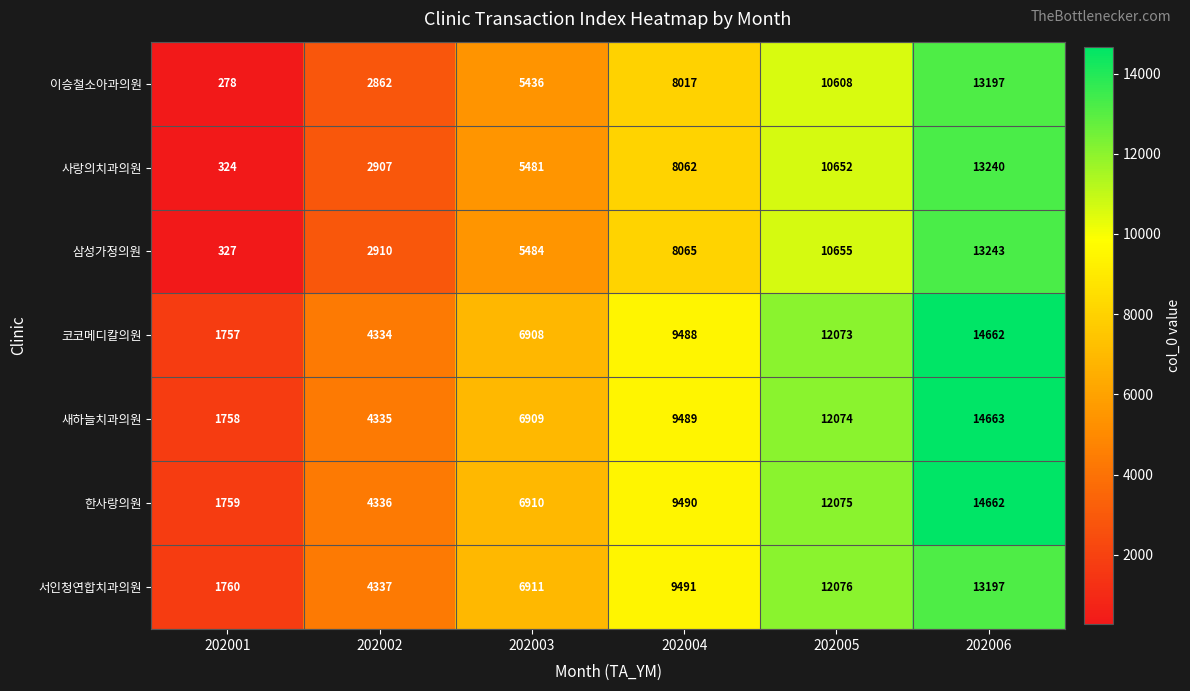

True or false: 한사랑의원 has a value of 5935 at 202002.

False